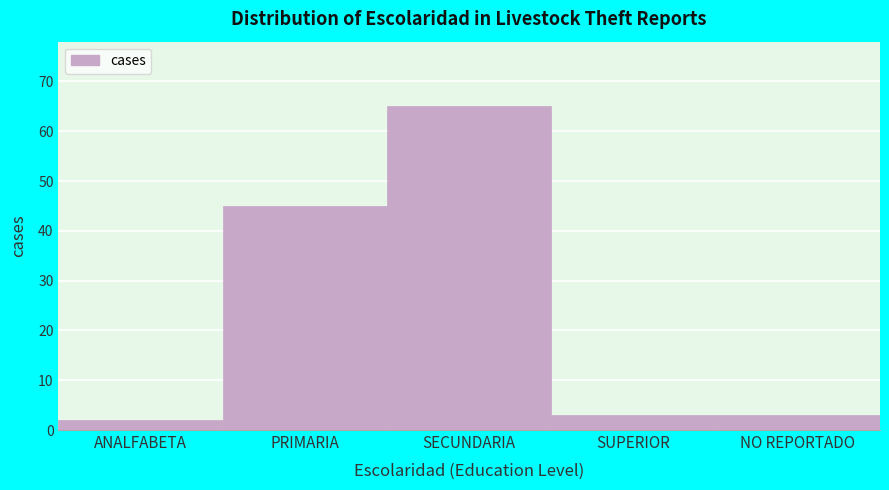

Reading right to left, what are all the values shown in this chart?

NO REPORTADO=3	SUPERIOR=3	SECUNDARIA=65	PRIMARIA=45	ANALFABETA=2